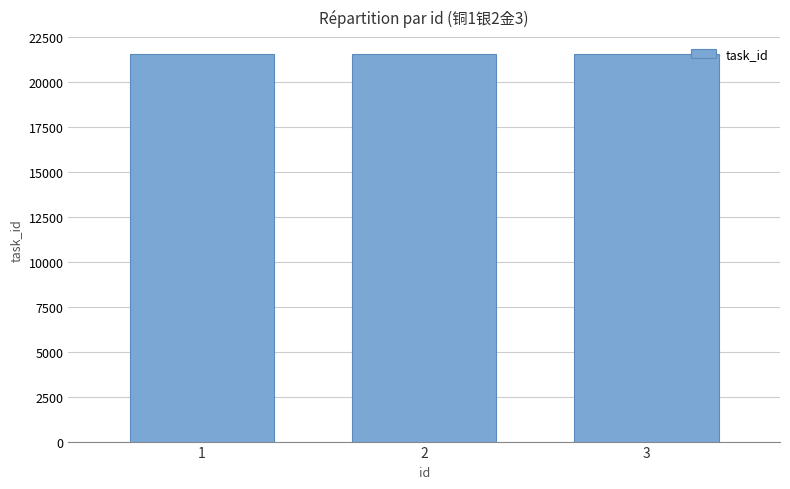

The value at 2 is 21567. True or false?

True